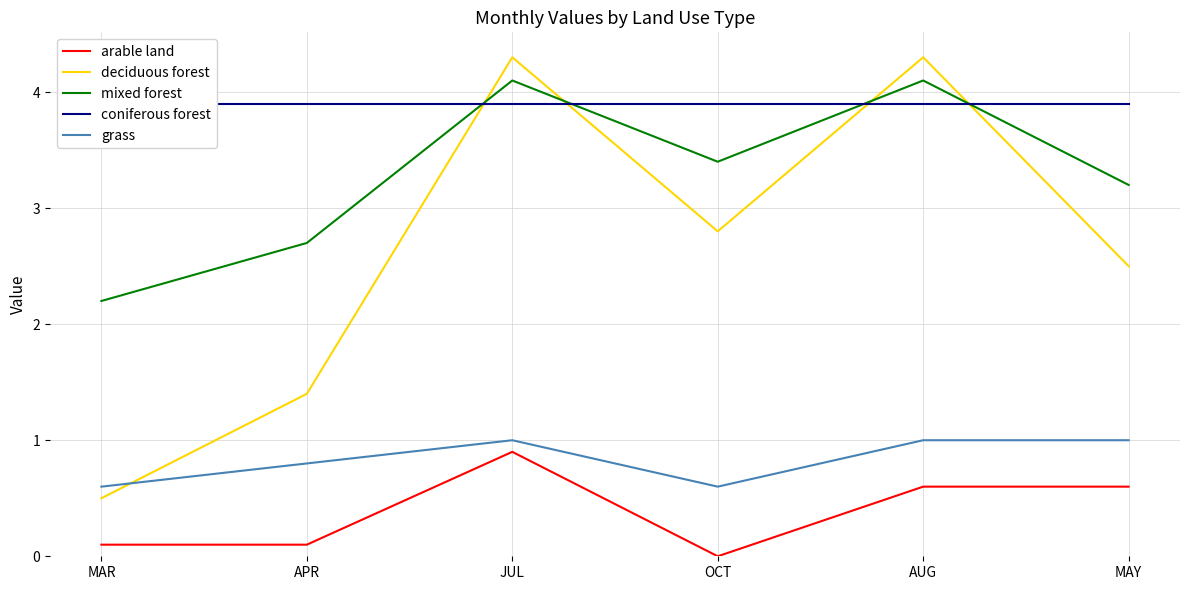

How many series are shown in this chart?

5